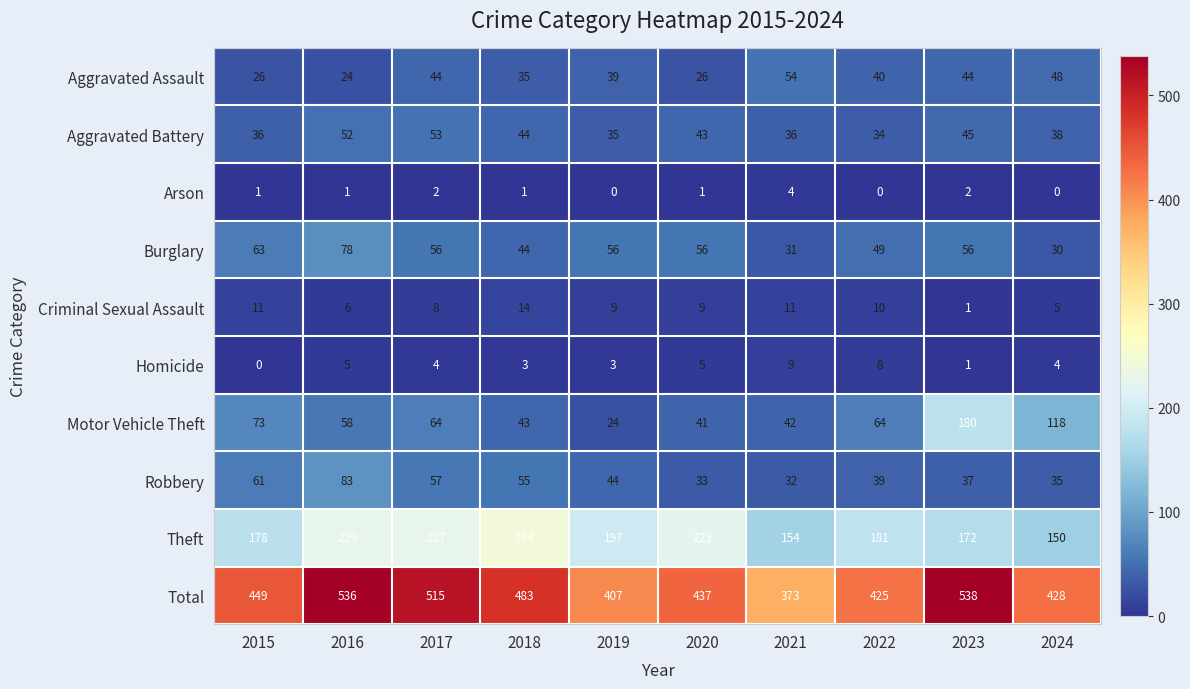

At how many categories does at least one series exceed 132?

10